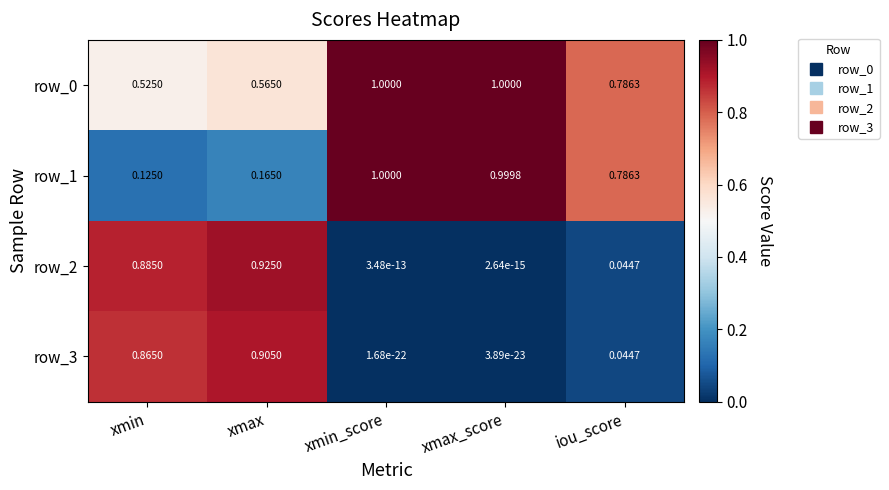

At which label is row_1 closest to 0?

xmin